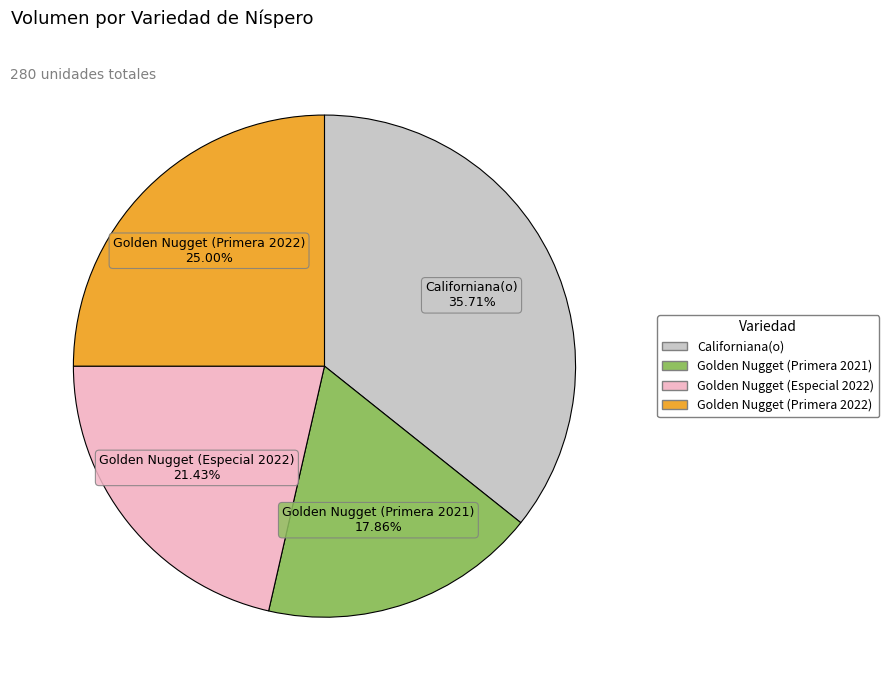

To the nearest percent, what percentage of the pie is Golden Nugget (Primera 2022)?

25%